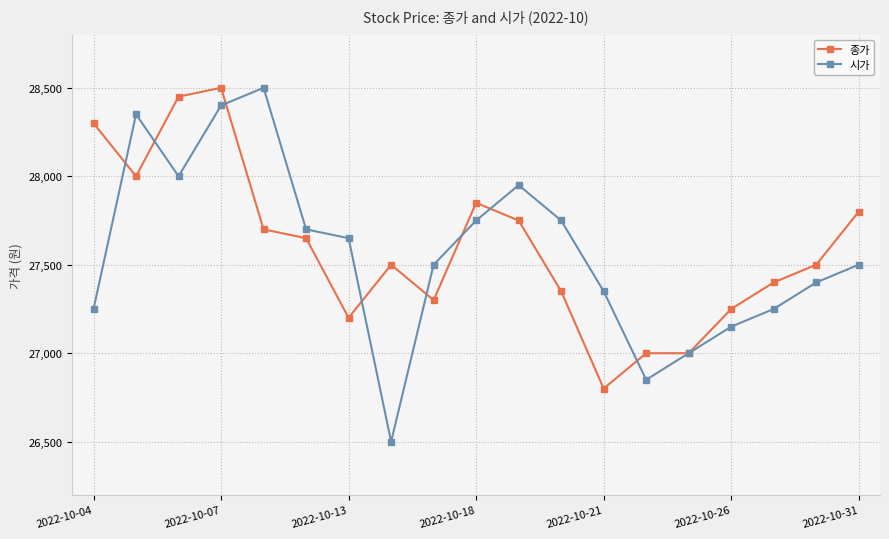

How many data points in 종가 are less than 27500?

8